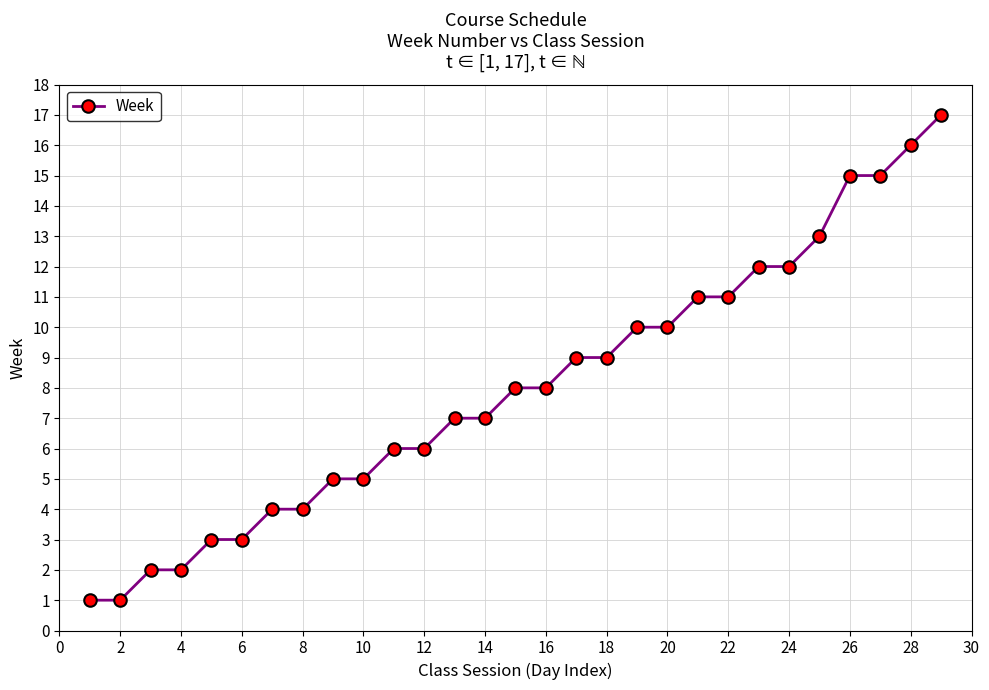

What is the greatest value displayed?

17